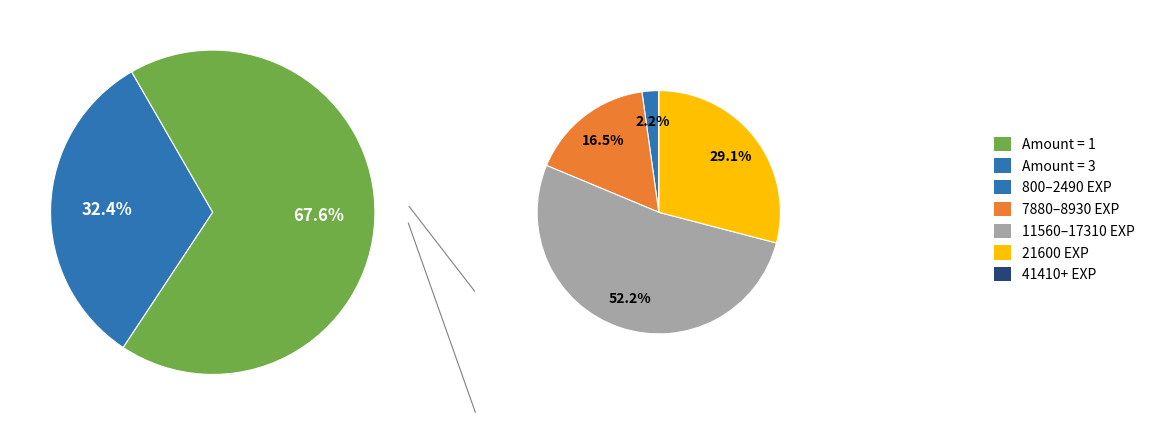

Between 1 and 1, which is larger?

1